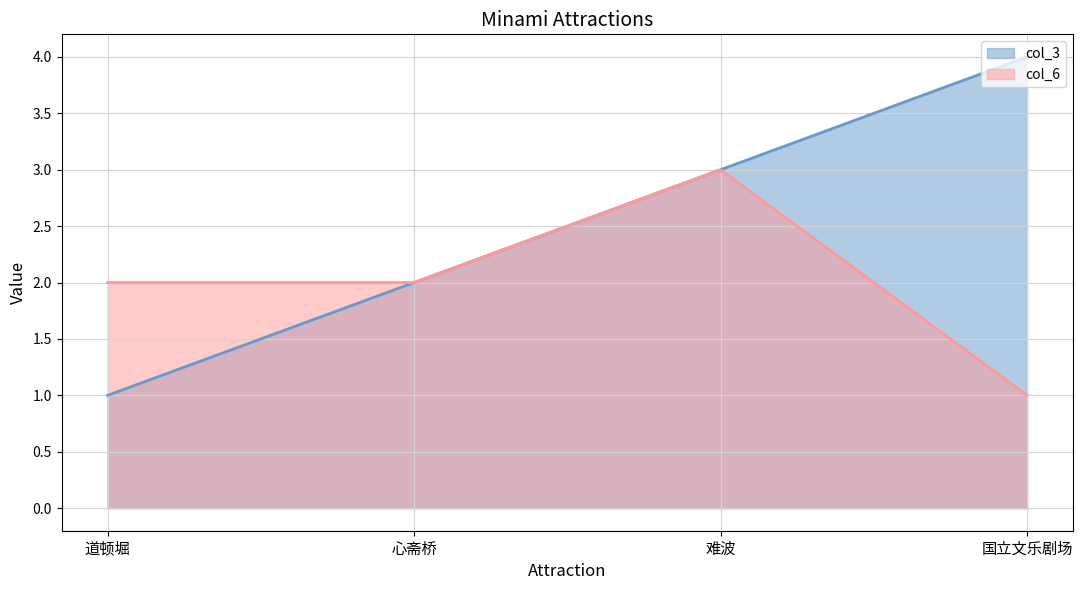

How many lines are shown in the chart?

2